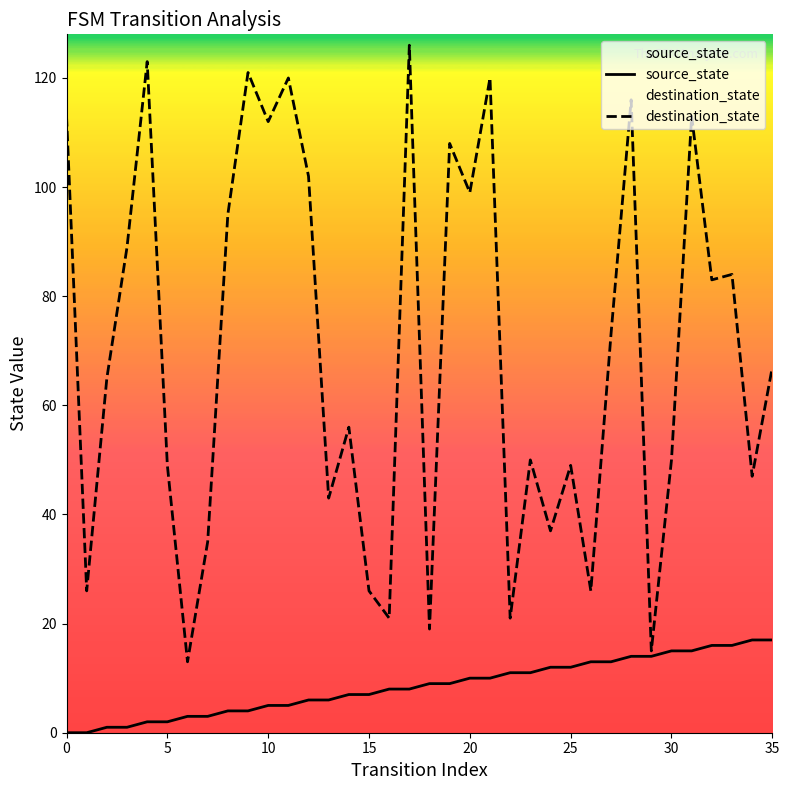

Count the number of data series in this chart.

2